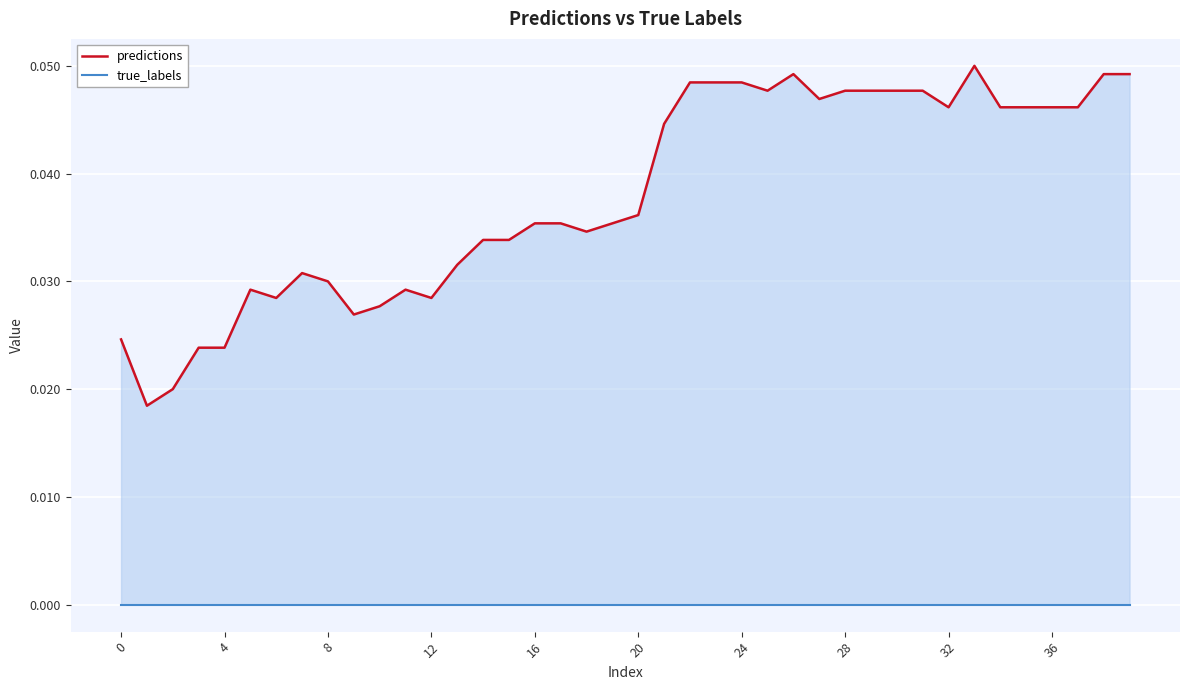

Between 4 and 32, which series saw the biggest shift?

predictions